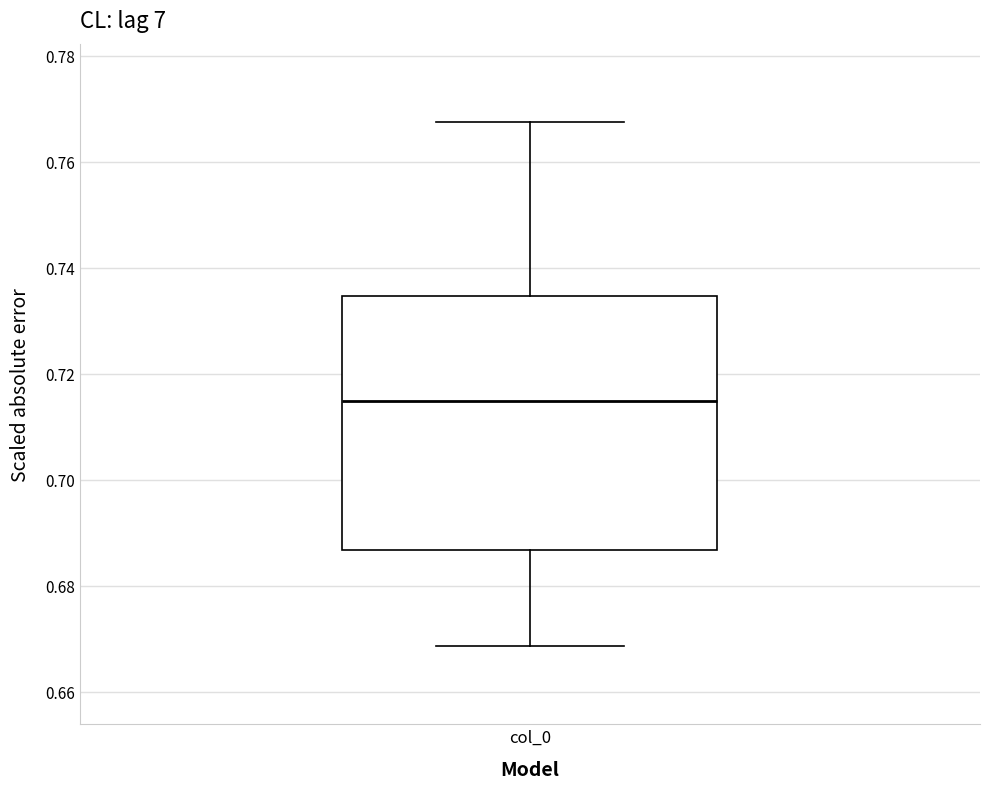

Read this box plot against the y-axis: the position of the median line, the range covered by the box, and the ends of both whiskers. The values are not printed on the chart, so give them approximately, as read against the axis.

median 0.714, box 0.686 to 0.734, whiskers 0.668 to 0.768